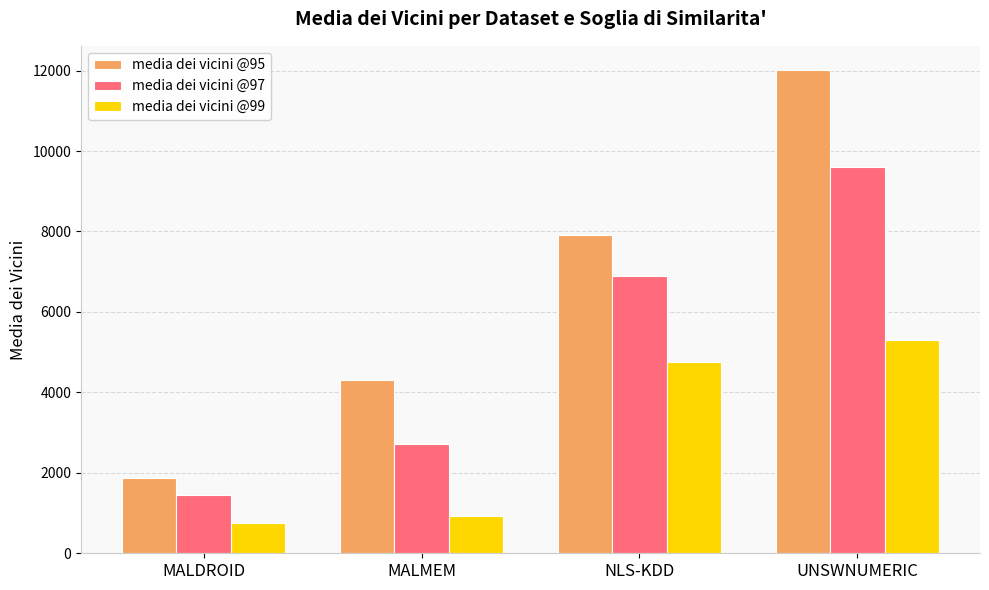

What position from the left is MALMEM?

2